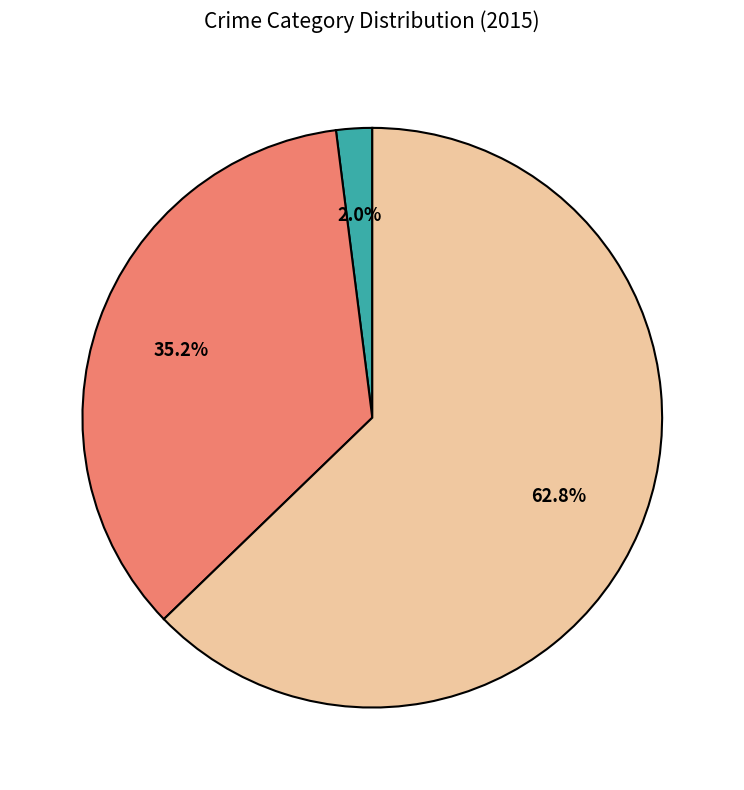

Is there a majority slice in this chart?

Yes